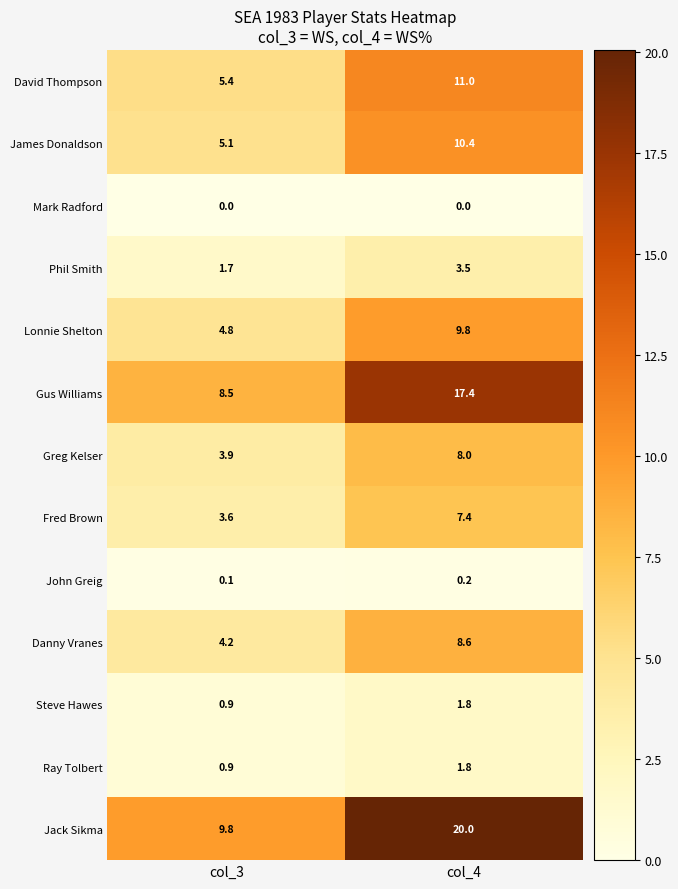

At how many categories does at least one series exceed 1?

2